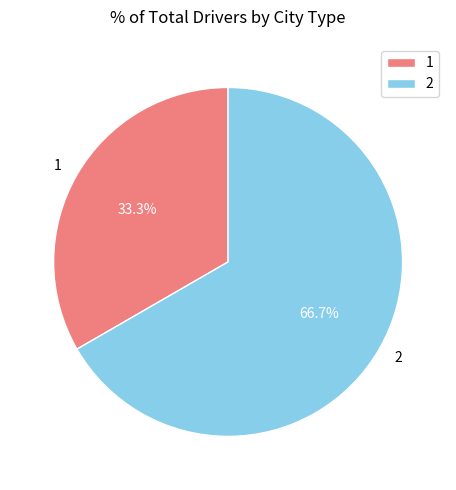

The 2 slice represents 52% of the pie. True or false?

False